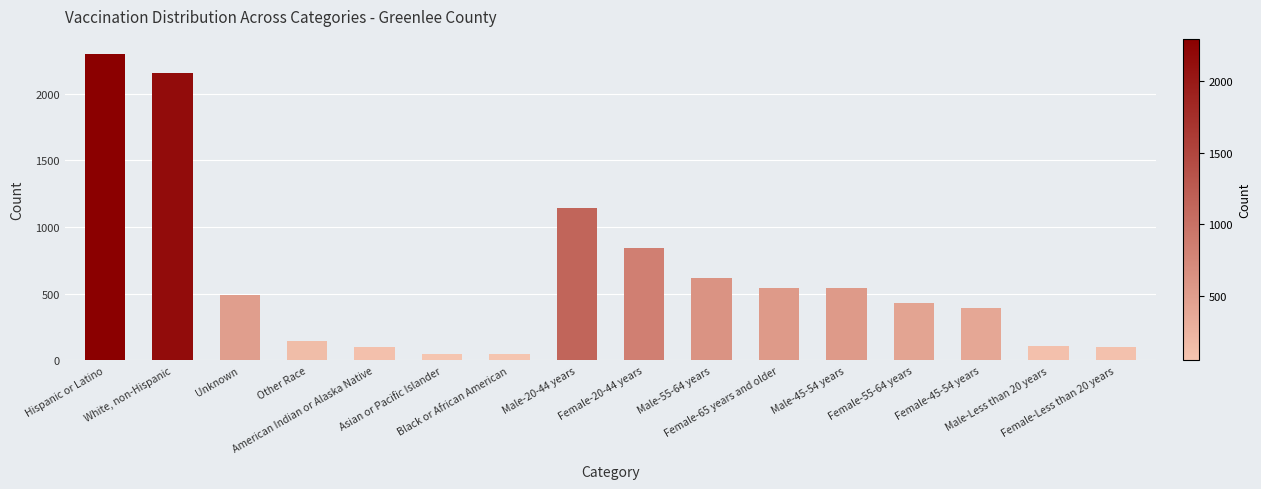

The value at Female-45-54 years is 527. True or false?

False